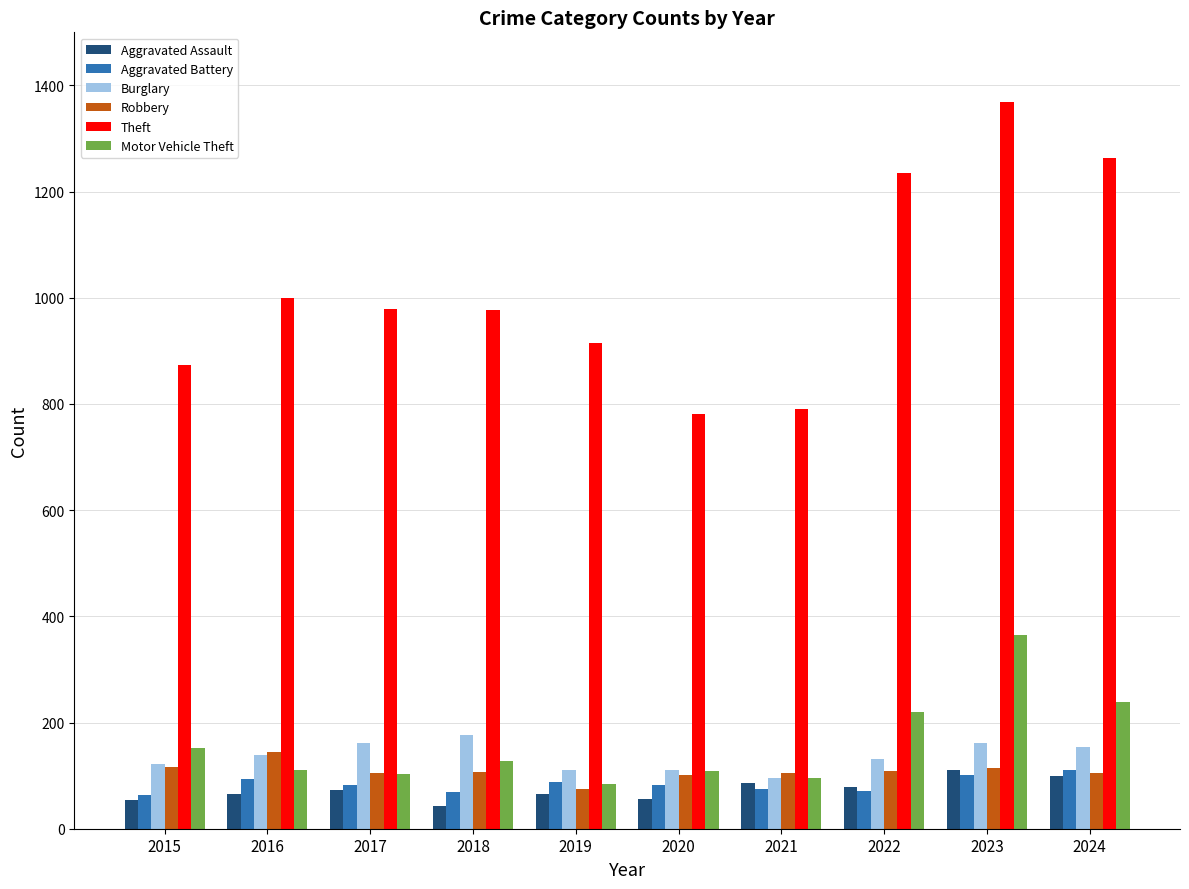

Is the value of Theft at 2022 greater than the value of Aggravated Battery at 2015?

Yes